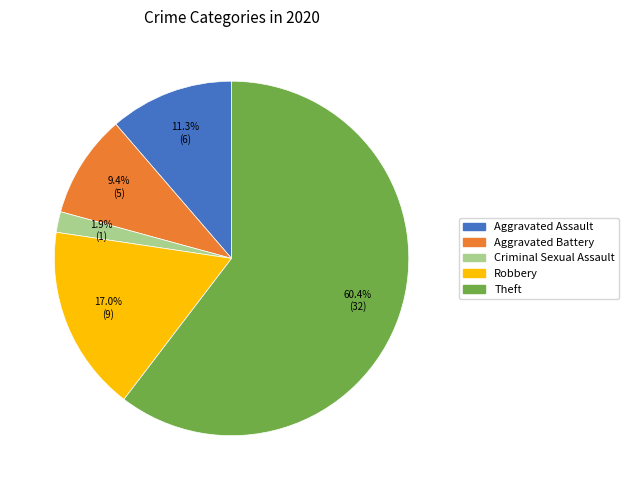

Which category has the biggest portion of the pie?

Theft